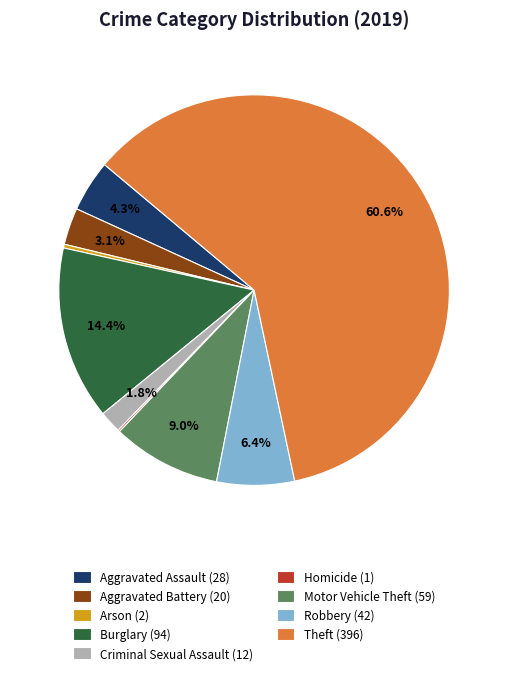

Which has a higher value, Burglary (94) or Aggravated Battery (20)?

Burglary (94)